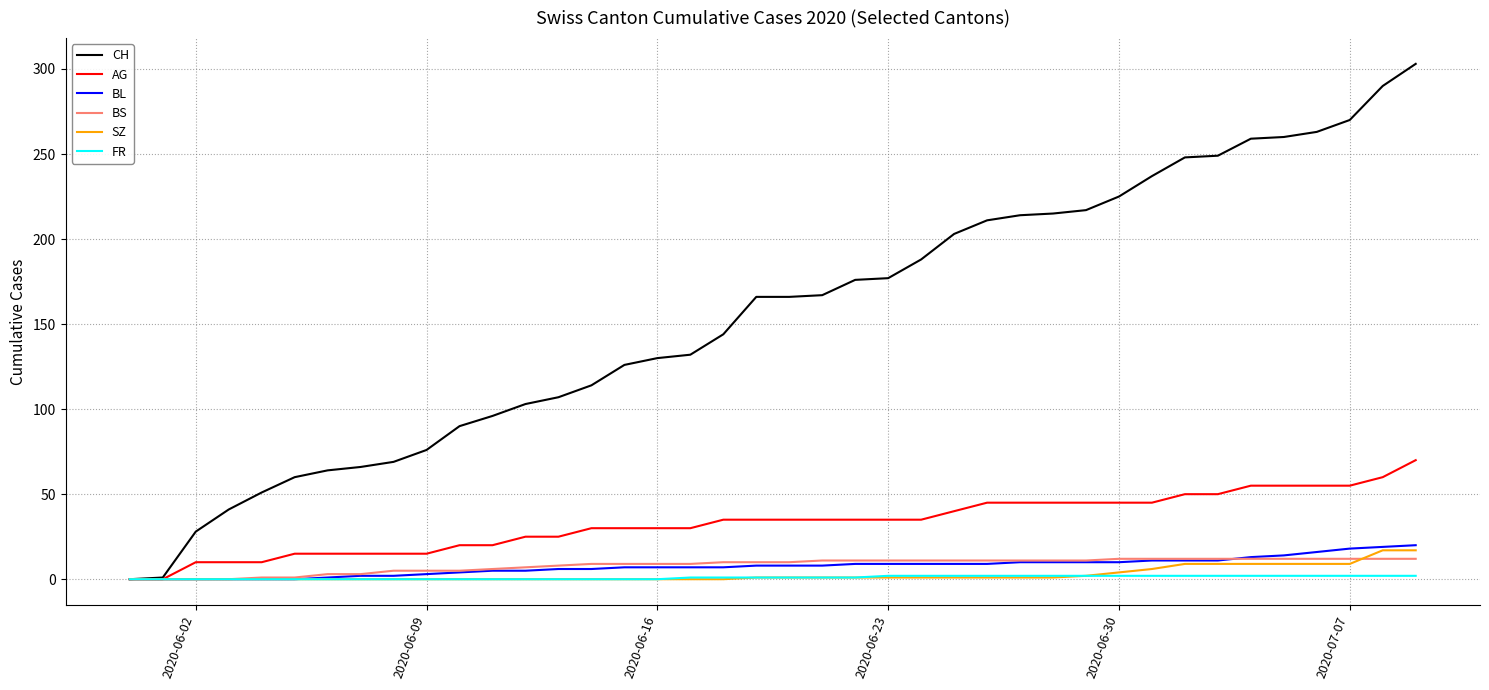

What is the maximum value for CH?

303